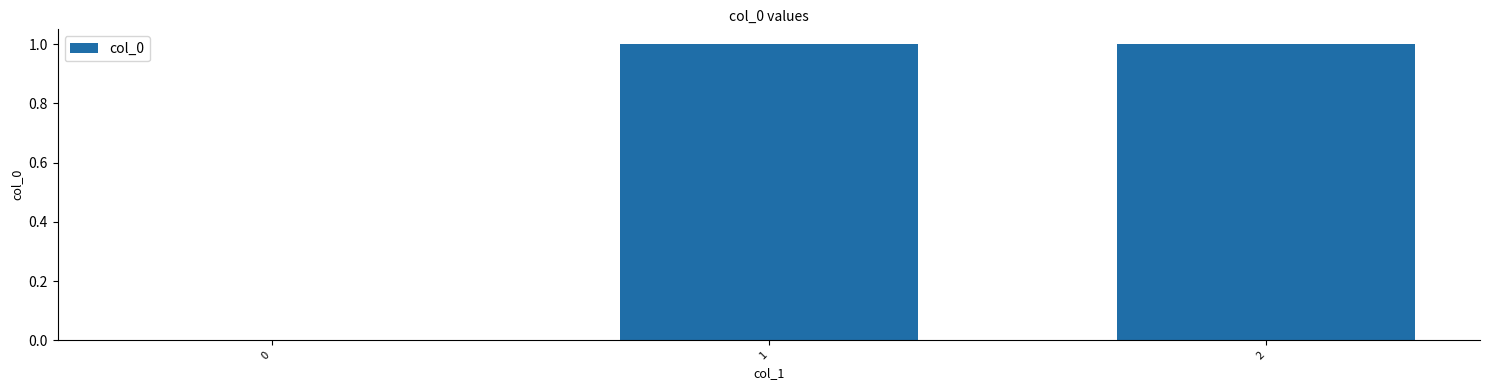

Which has a higher value, 0 or 1?

1